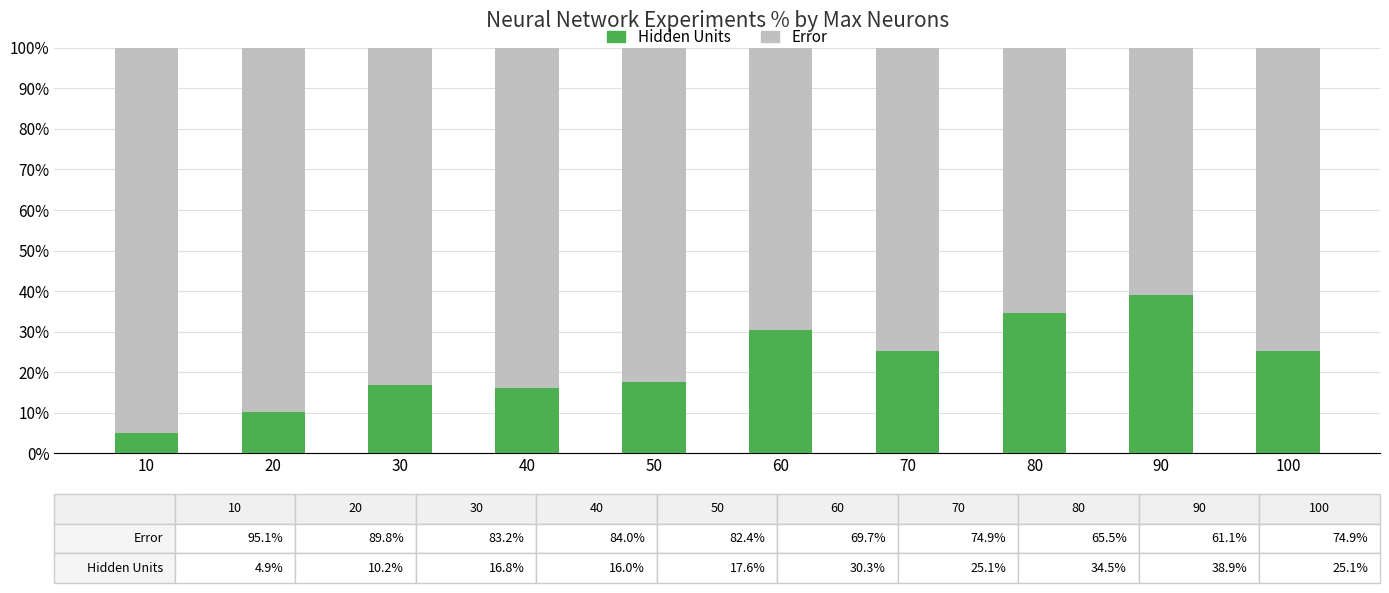

Count the number of data series in this chart.

2